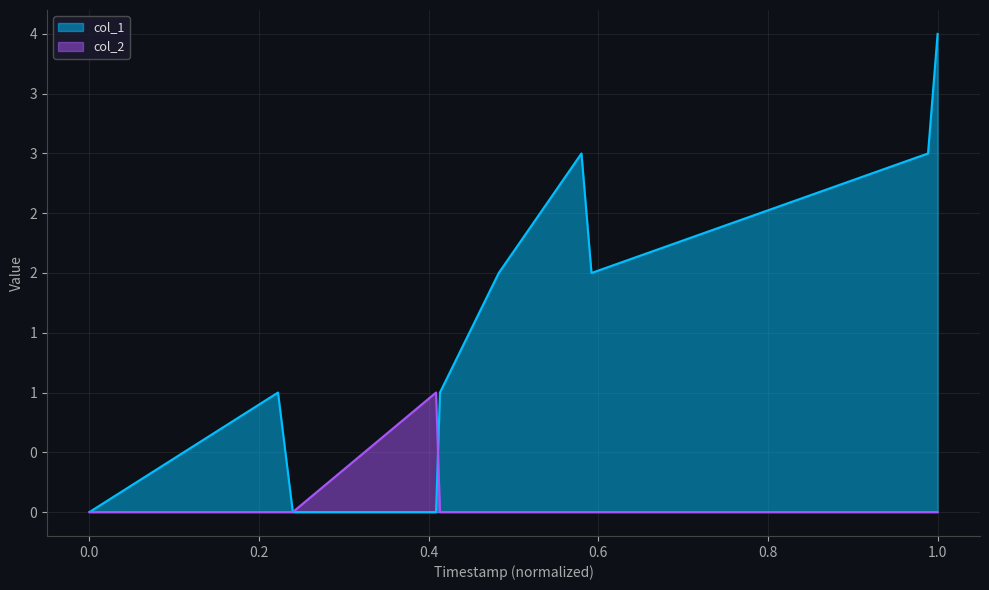

What are all the series names shown in the legend?

col_1, col_2